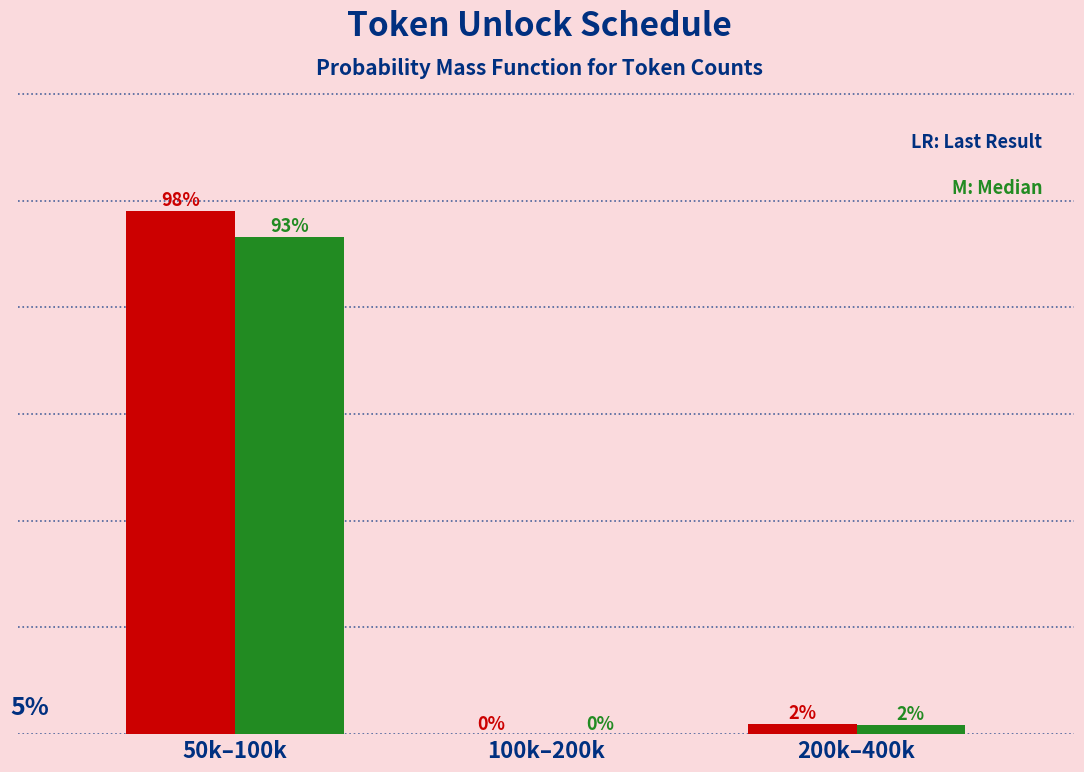

At which category is the sum across all series the highest?

50k–100k